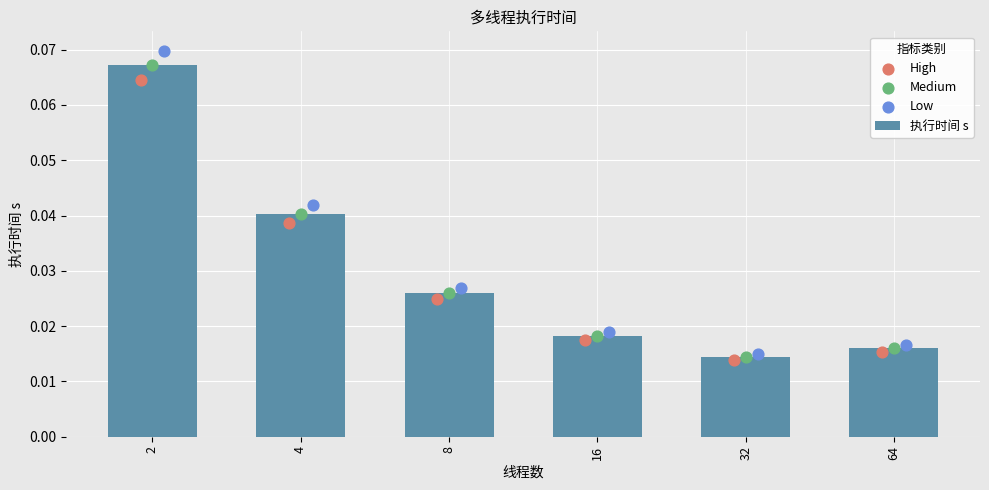

Which series has the largest total across all categories?

Low